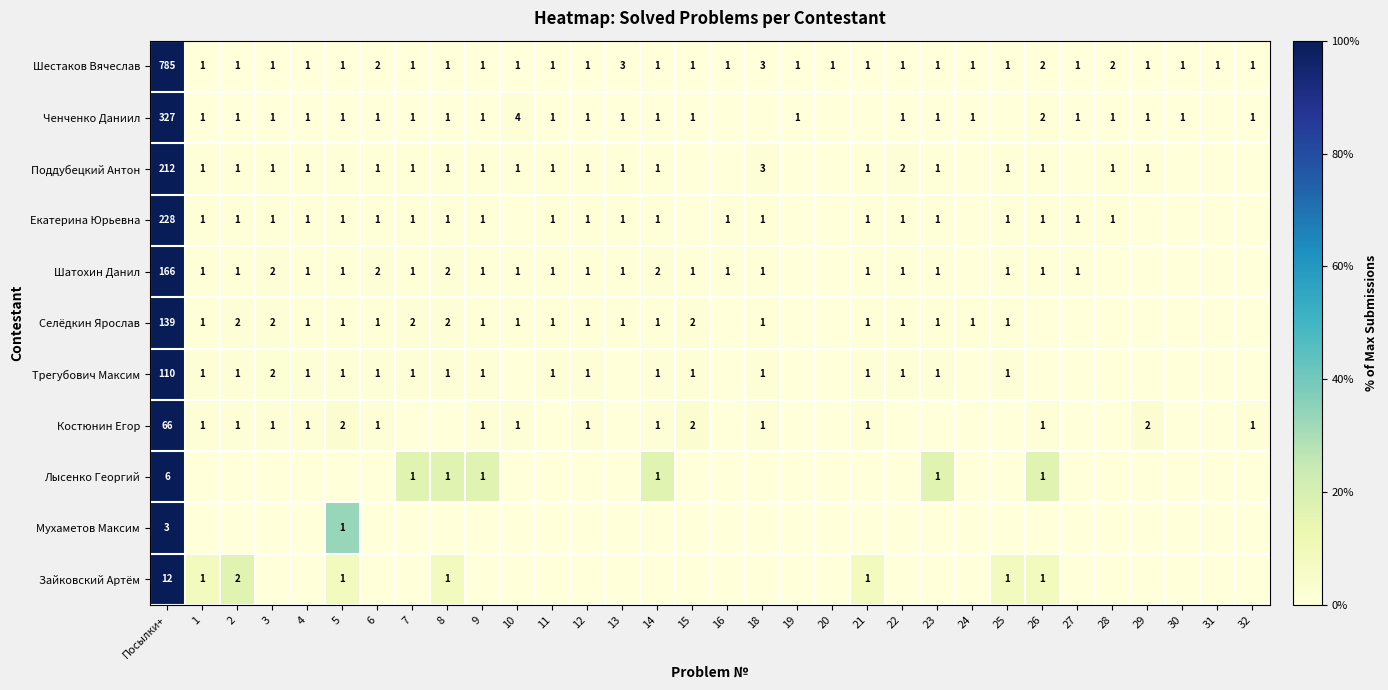

Which has a higher value, 8 or 29?

8